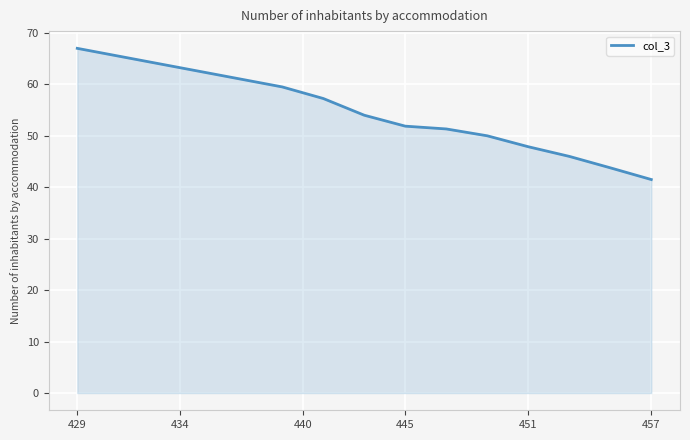

What is the maximum value shown in the chart?

67.0